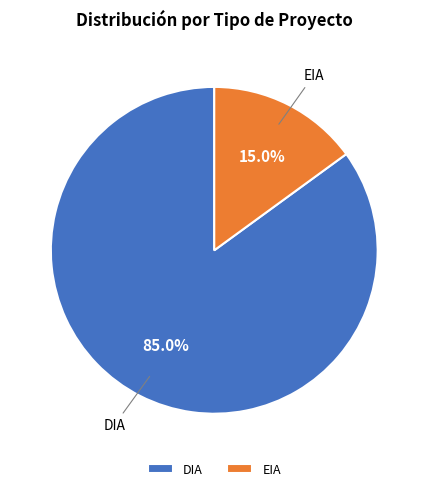

Which category accounts for the majority?

DIA